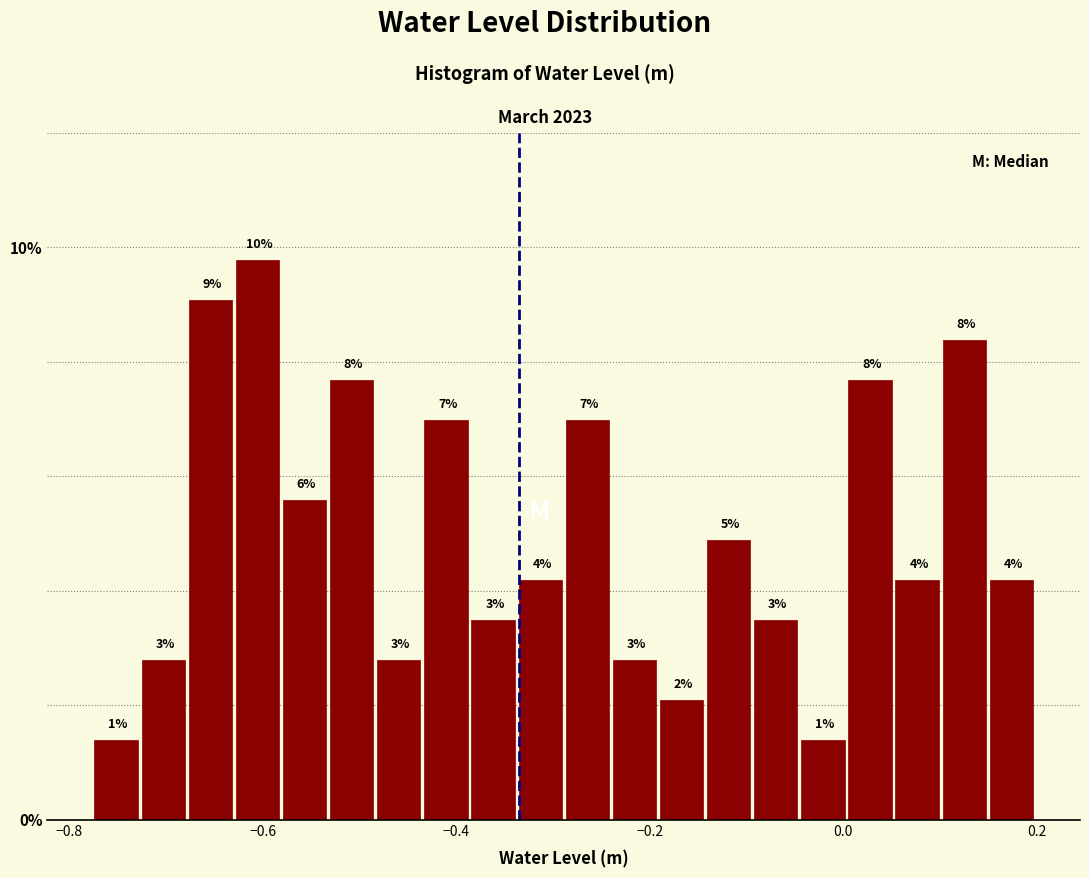

Read against the x-axis, roughly where is the centre of the tallest bar?

-0.60